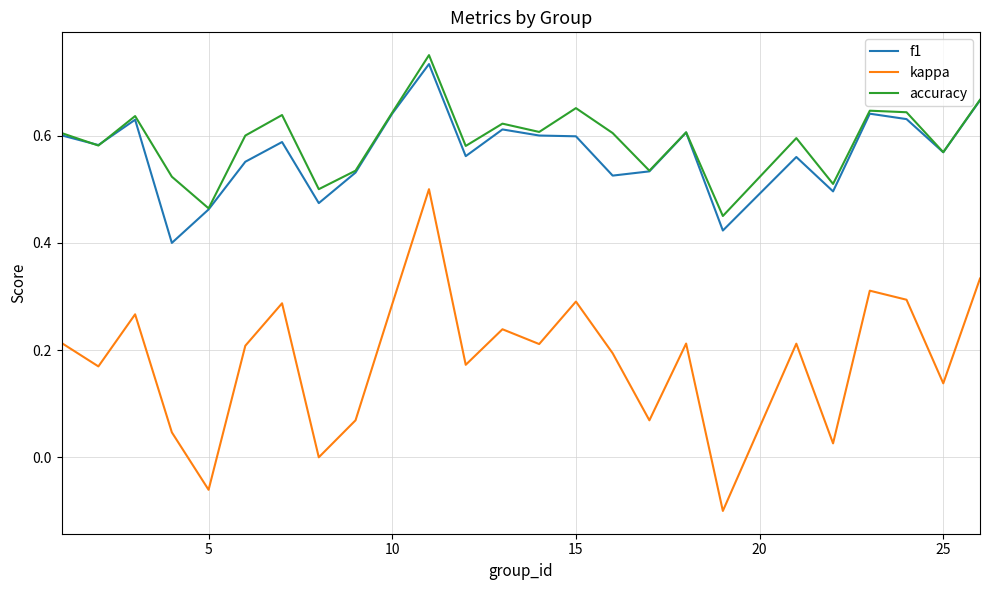

True or false: kappa and accuracy intersect in this chart.

False